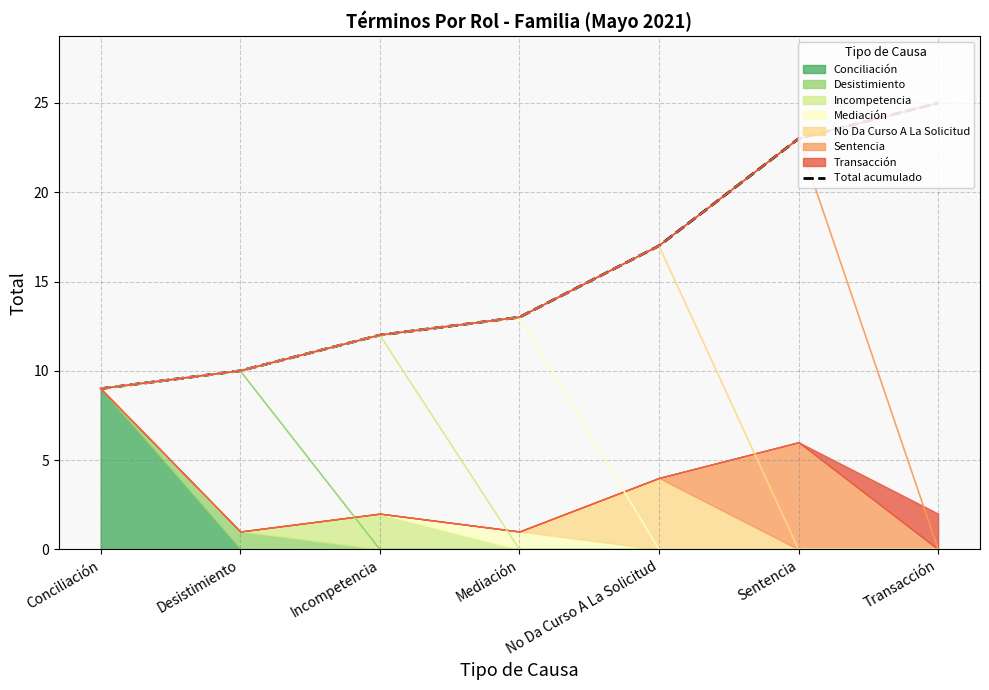

How many lines are shown in the chart?

1